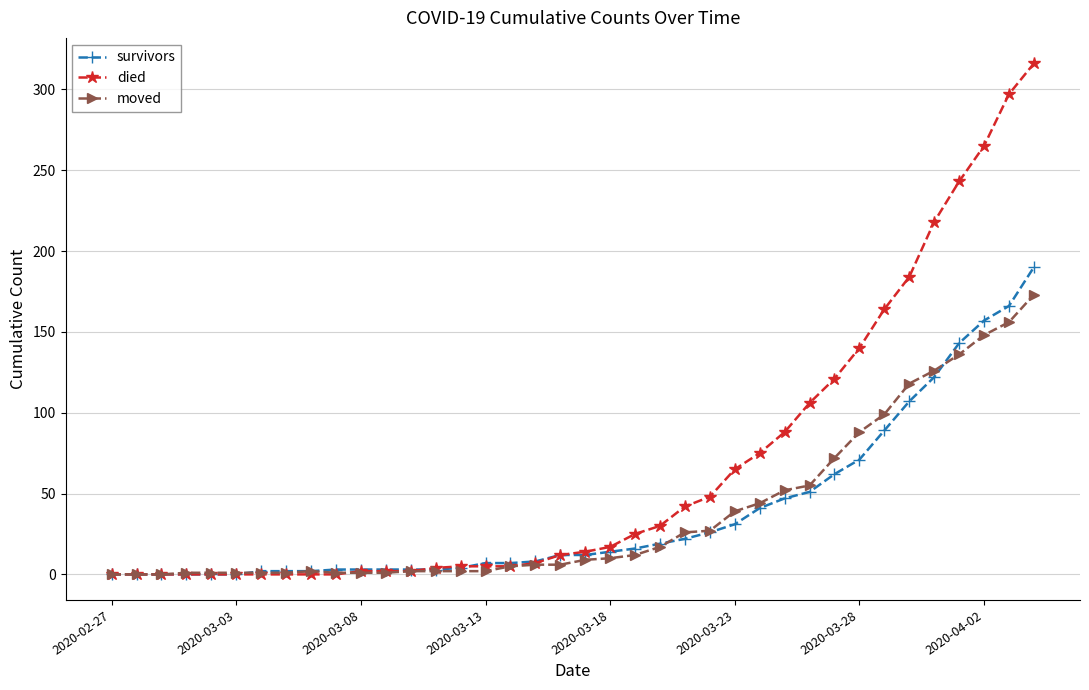

What is the difference between the second highest and second lowest values in the survivors series?

166